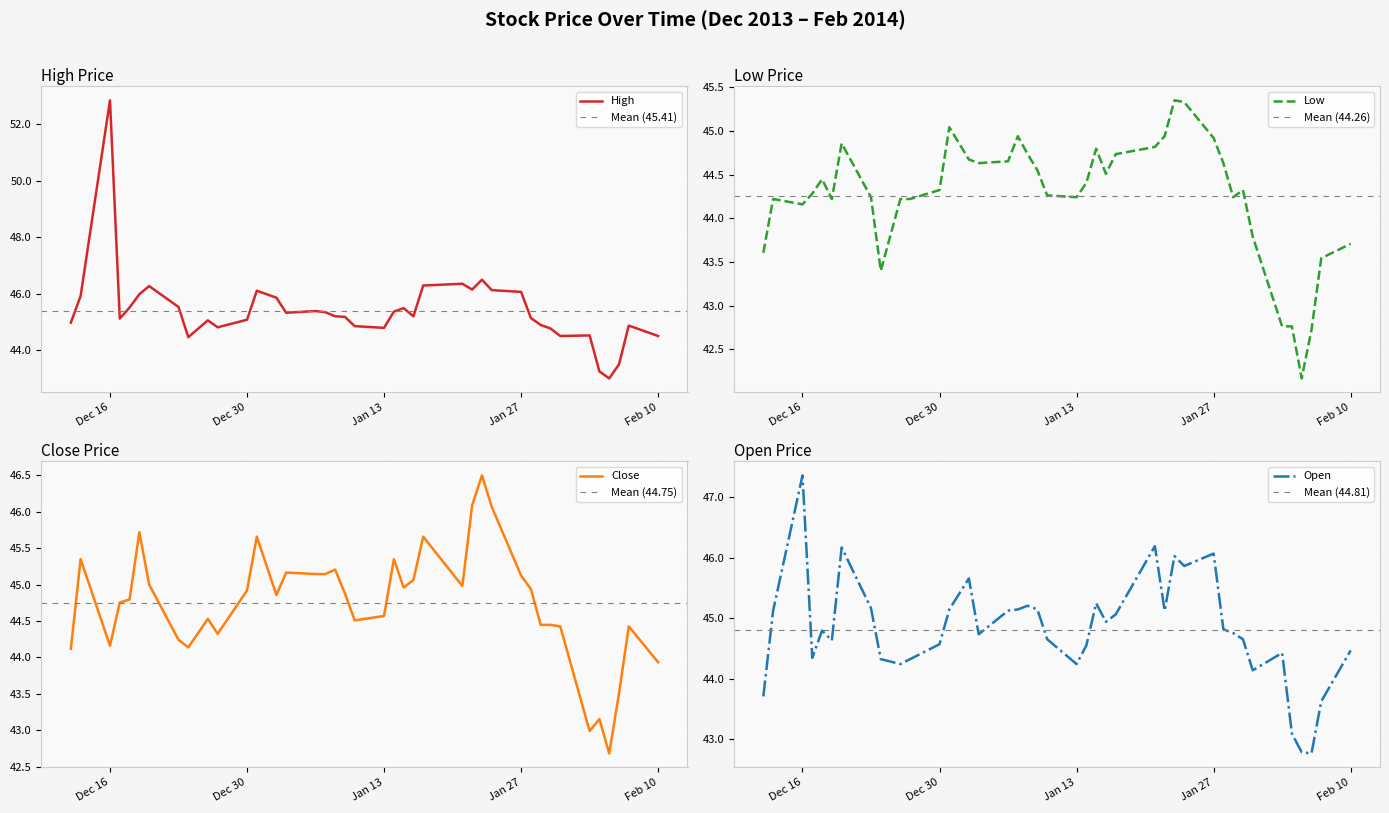

What is the difference between the maximum and minimum values in the Open series?

4.6